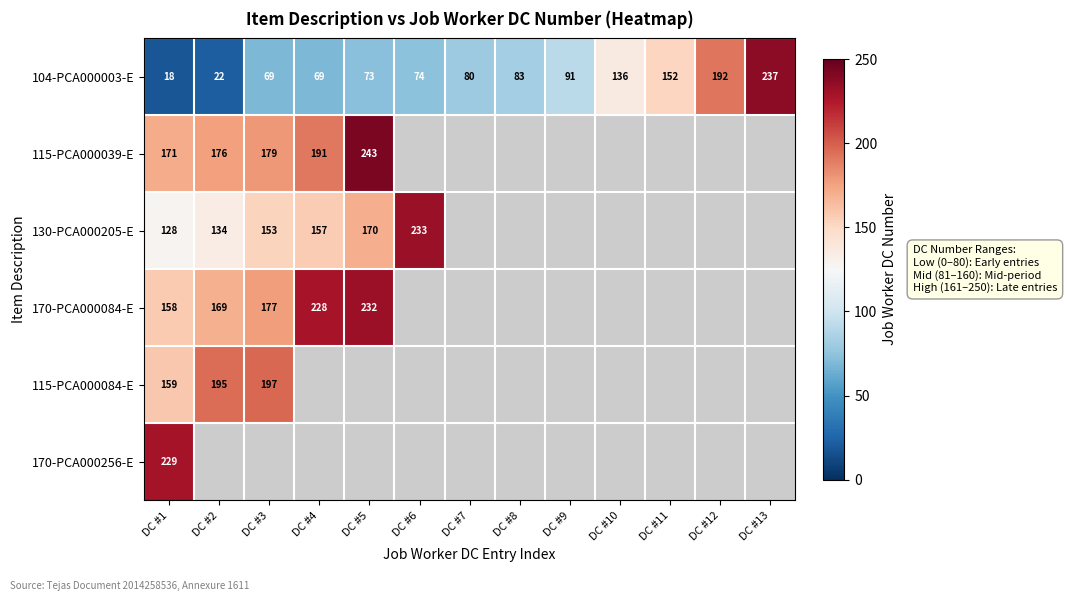

What is the spread (max minus min) of values at DC #1?

211